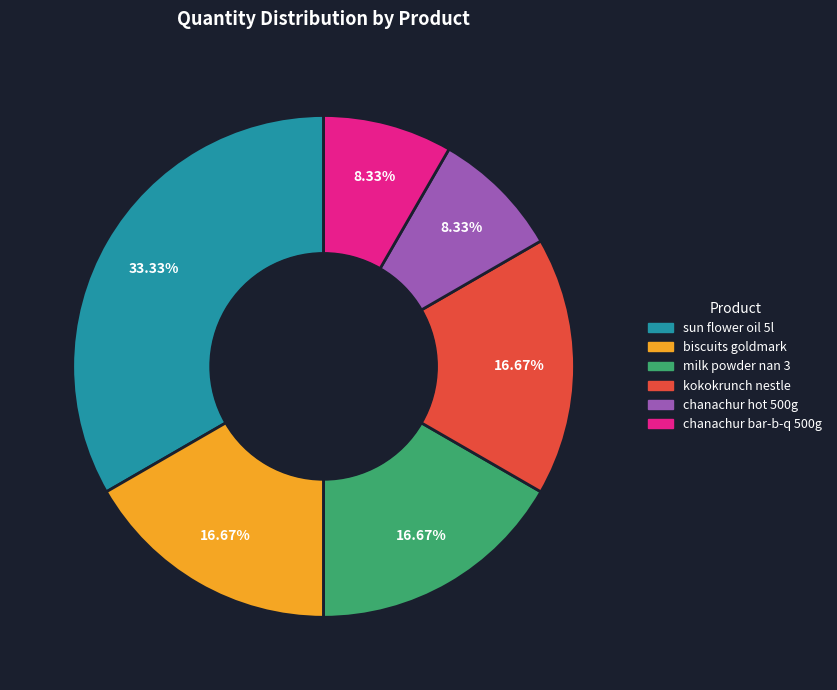

Does any single category account for the majority?

No